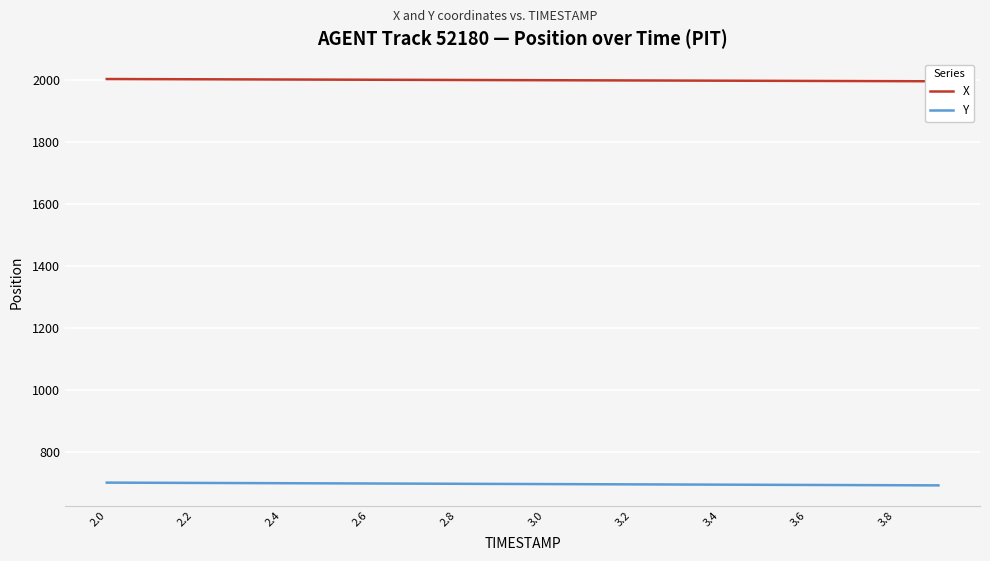

What are all the series names shown in the legend?

X, Y